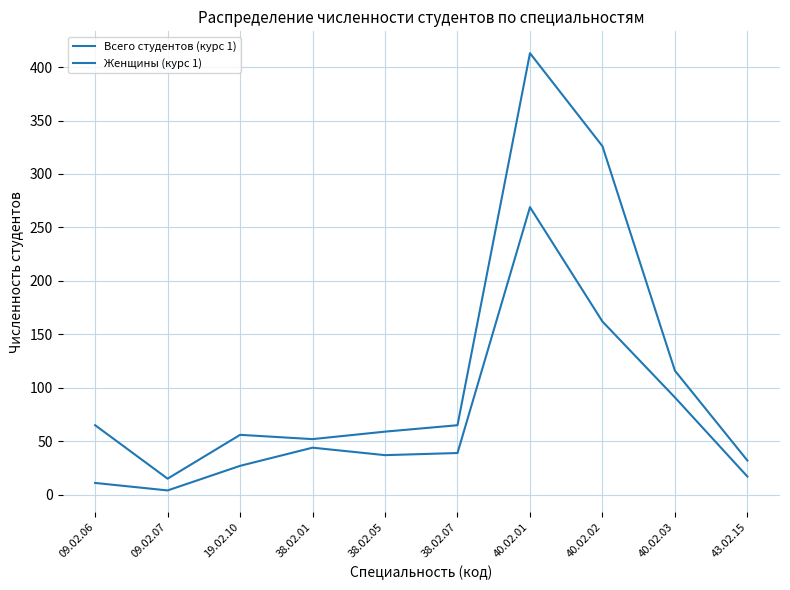

Which series has the largest total across all categories?

Всего студентов (курс 1)